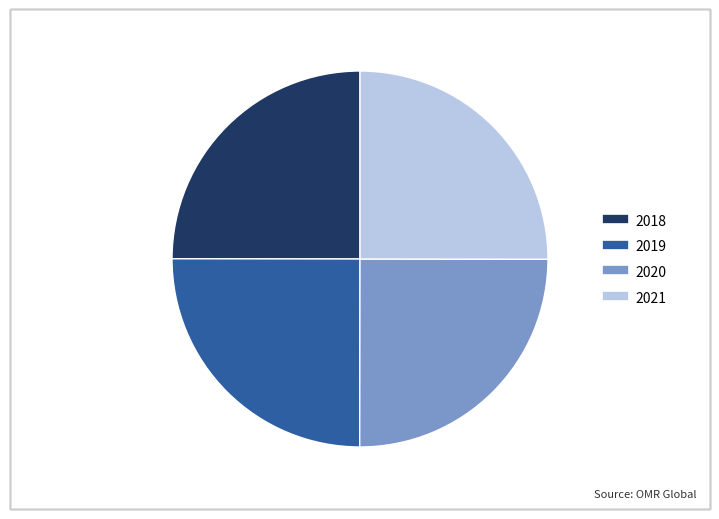

Does 2021 account for over 50% of the chart?

No